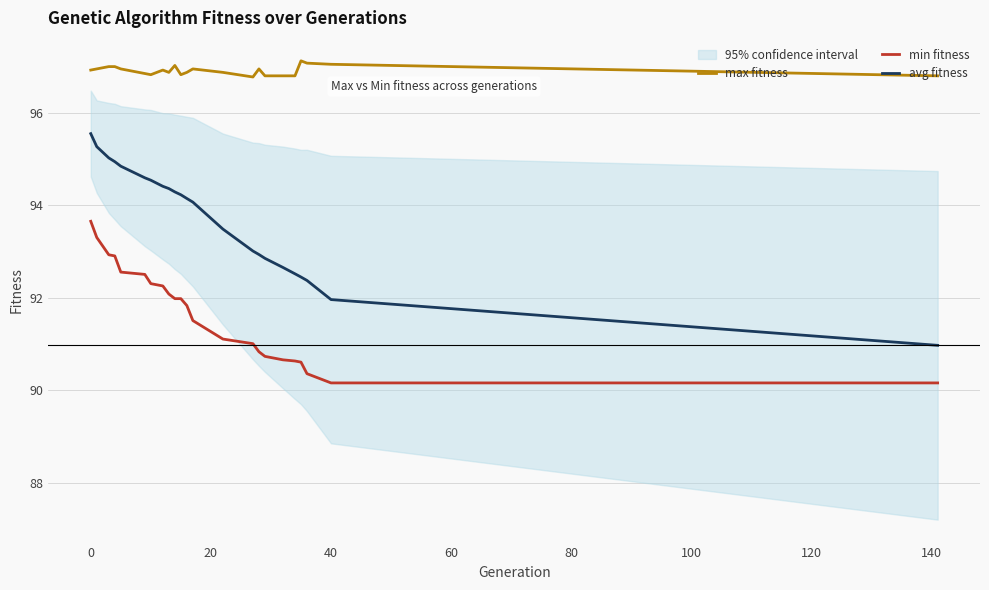

What are all the series names shown in the legend?

max fitness, min fitness, avg fitness